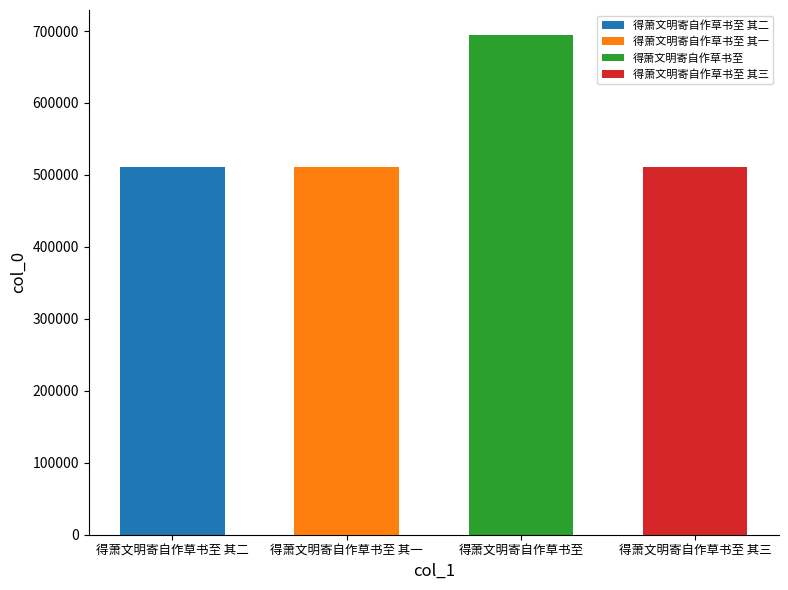

The chart shows a value of 464123 at 得萧文明寄自作草书至. True or false?

False